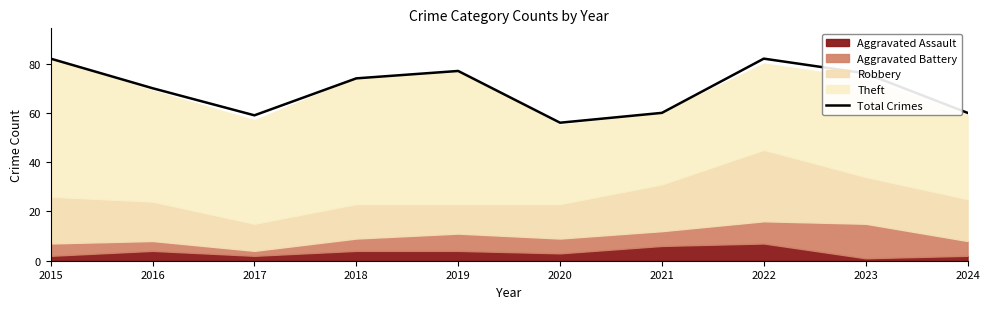

List the labels in order of value, smallest first.

2020, 2017, 2021, 2024, 2016, 2018, 2023, 2019, 2015, 2022